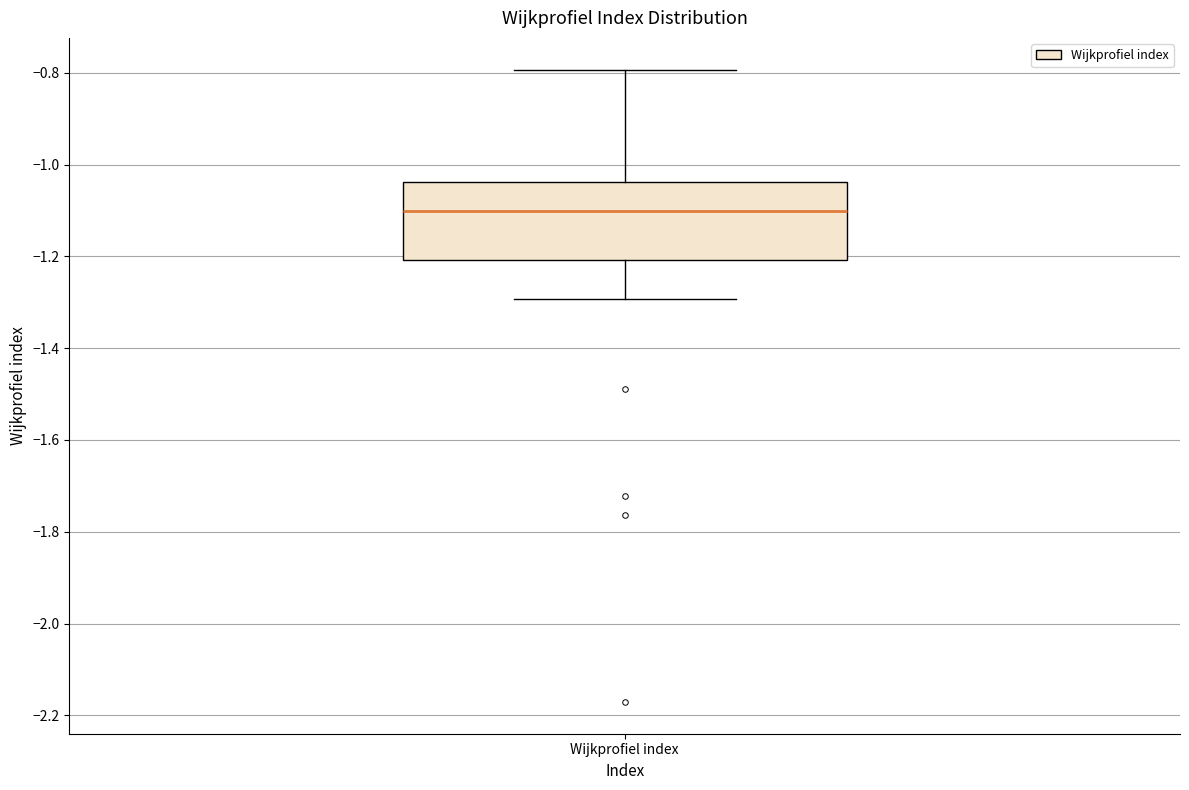

Transcribe this box plot: give where the median line is, the range the box spans, and where the two whiskers end, as read against the y-axis. The values are not printed on the chart, so give them approximately, as read against the axis.

median -1.10, box -1.20 to -1.04, whiskers -1.30 to -0.80